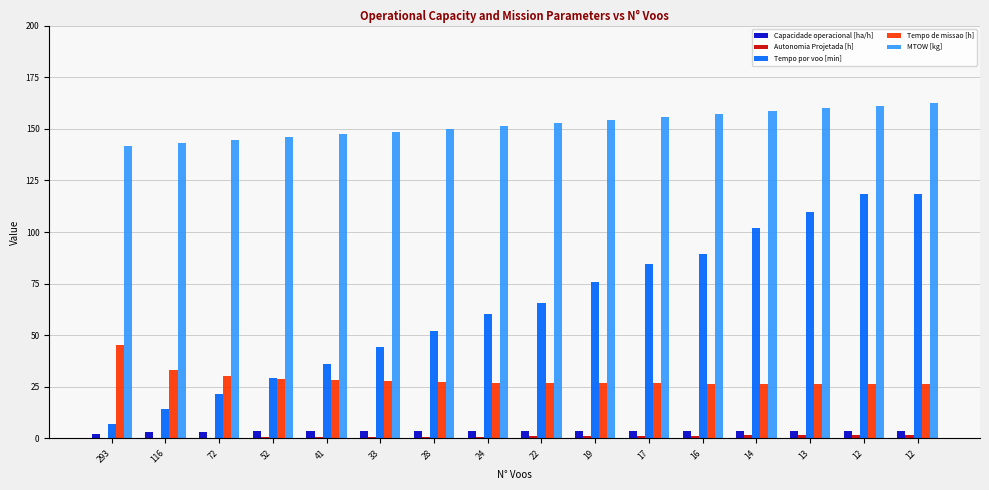

Between 41 and 17, which is larger?

17